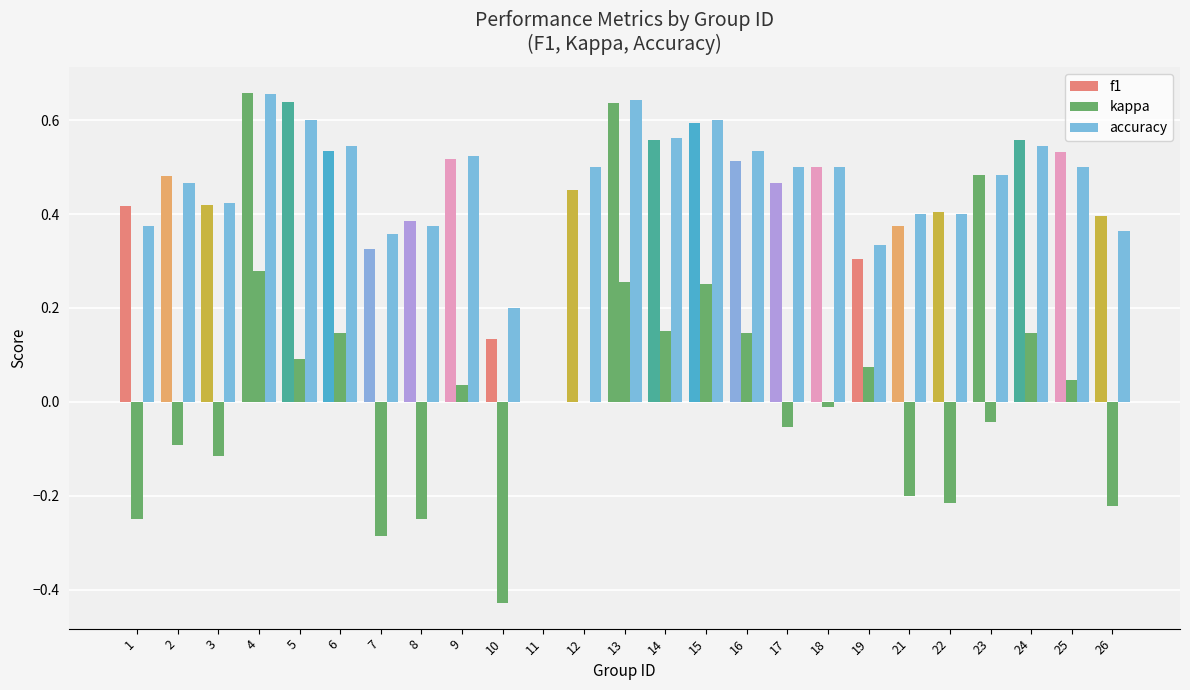

How many values in f1 are above zero?

24